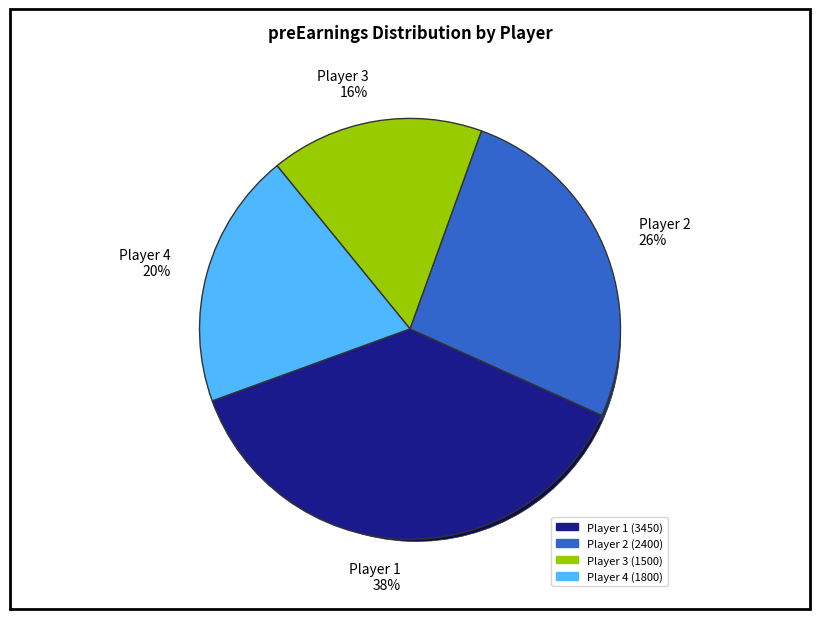

Does AUINXFO4TE6HQ01CDRZ5 account for over 50% of the chart?

No